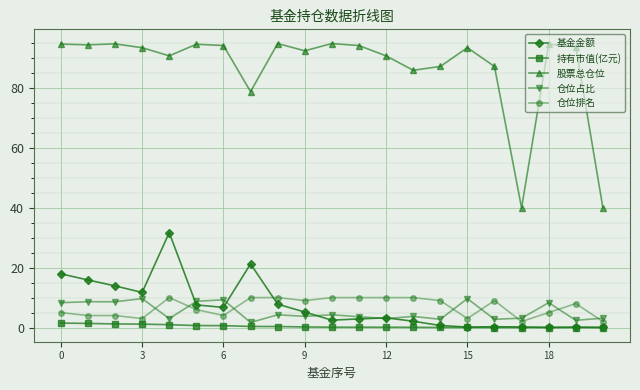

What is the maximum value shown in the chart?

94.9